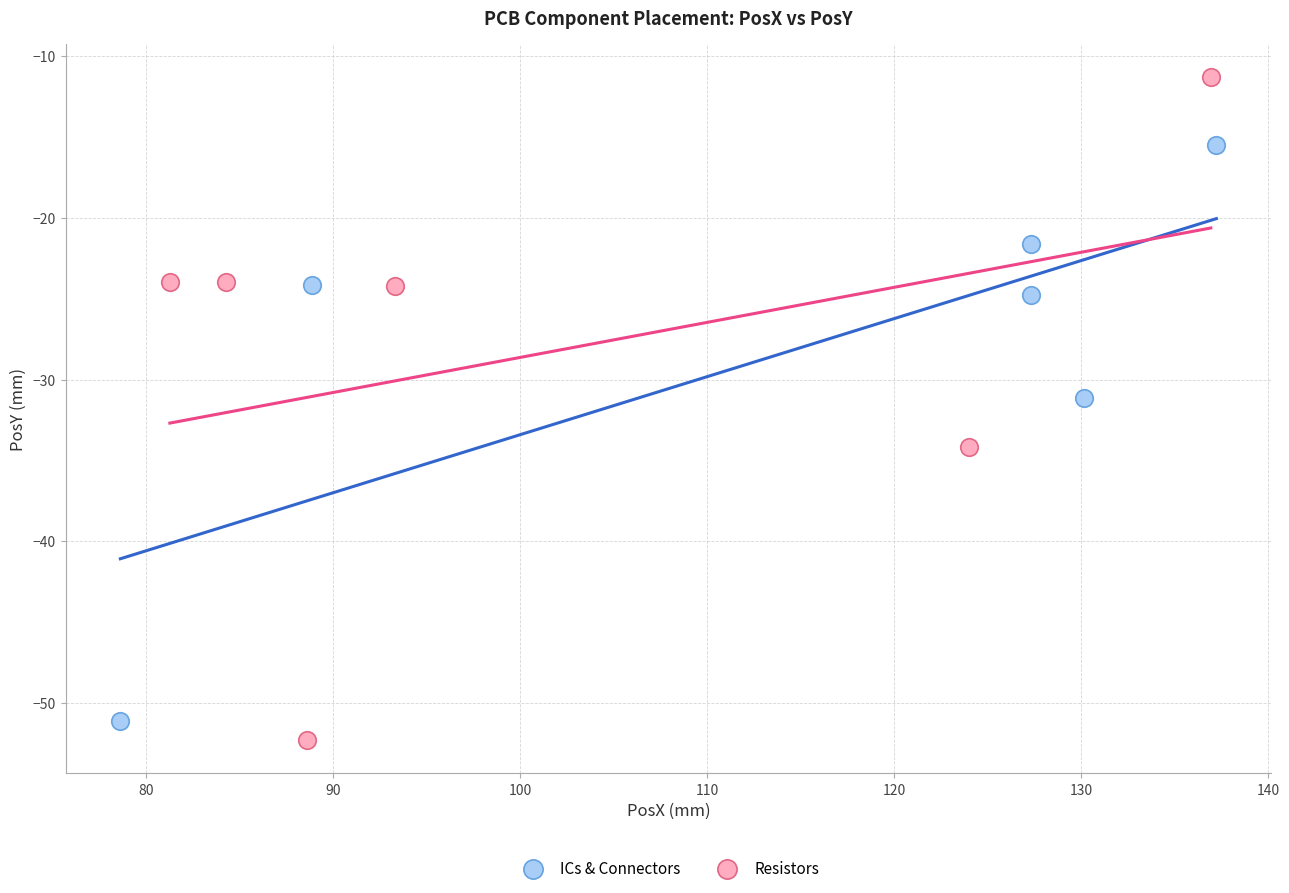

Which series has the widest spread of Y values?

Resistors